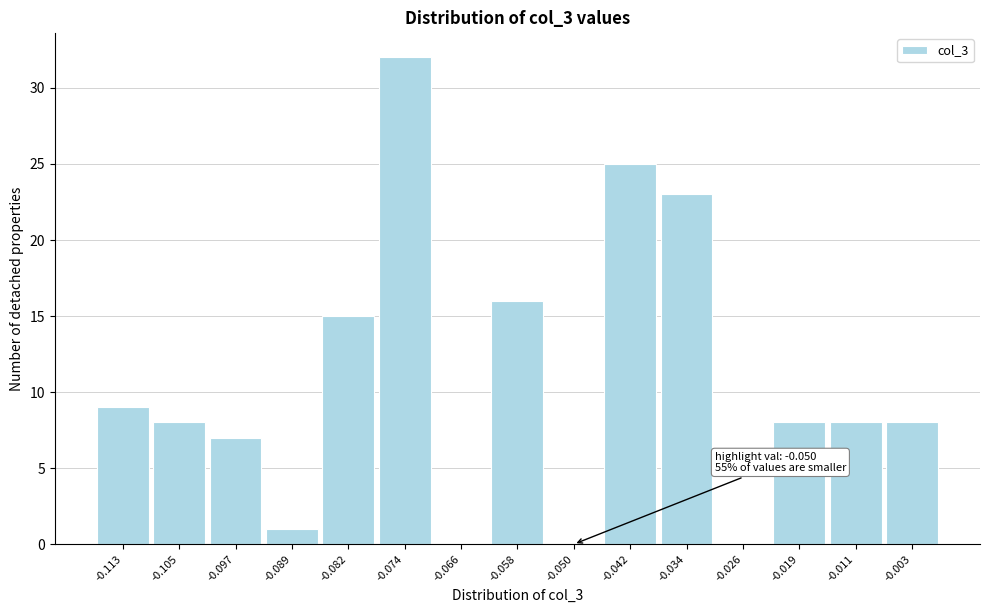

Reading left to right, extract all data points from this chart.

-0.113=9	-0.105=8	-0.097=7	-0.089=1	-0.082=15	-0.074=32	-0.066=0	-0.058=16	-0.050=0	-0.042=25	-0.034=23	-0.026=0	-0.019=8	-0.011=8	-0.003=8